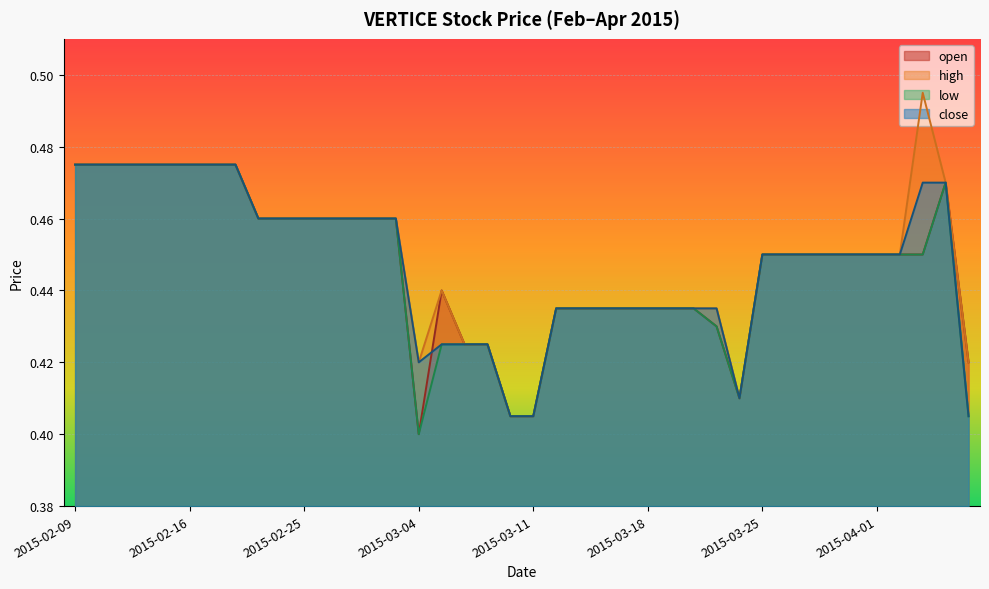

Which category has the highest value in the low series?

2015-02-09